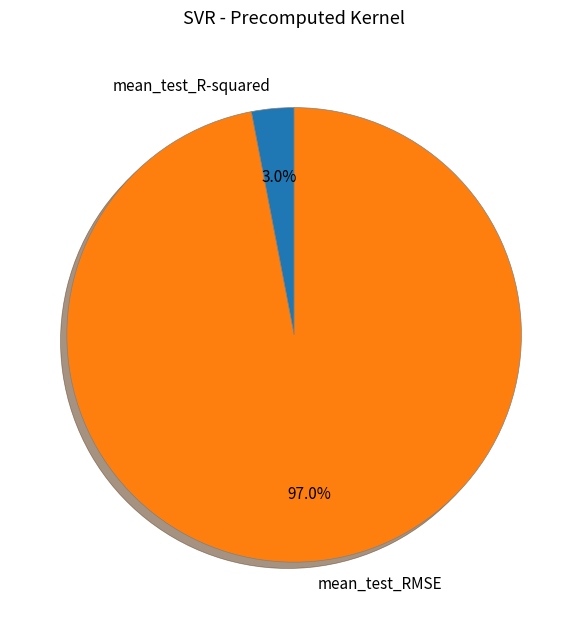

What portion of the pie excludes mean_test_R-squared?

97.0%